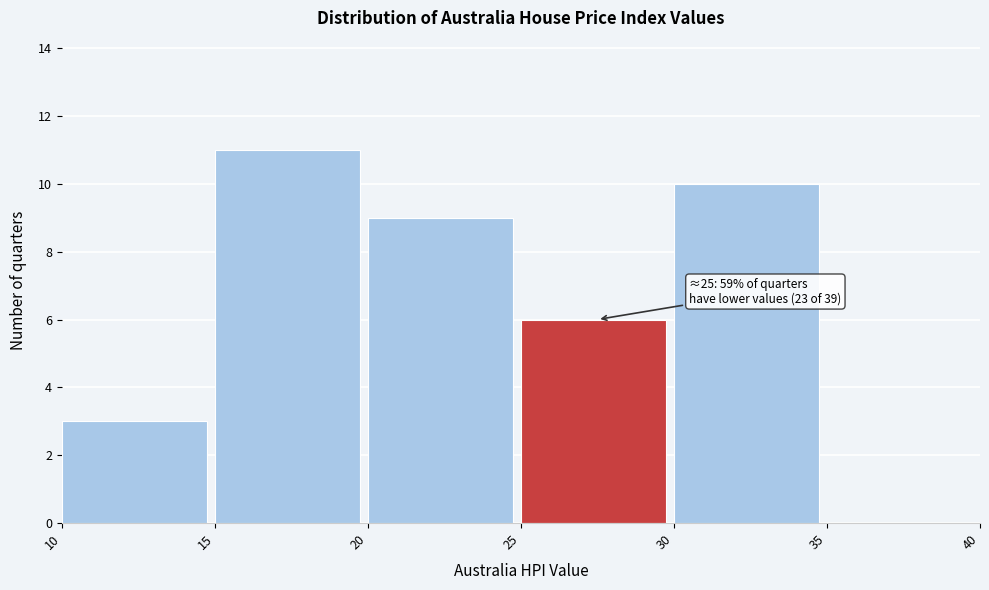

Which range on the x-axis has the tallest bar?

15 to 20